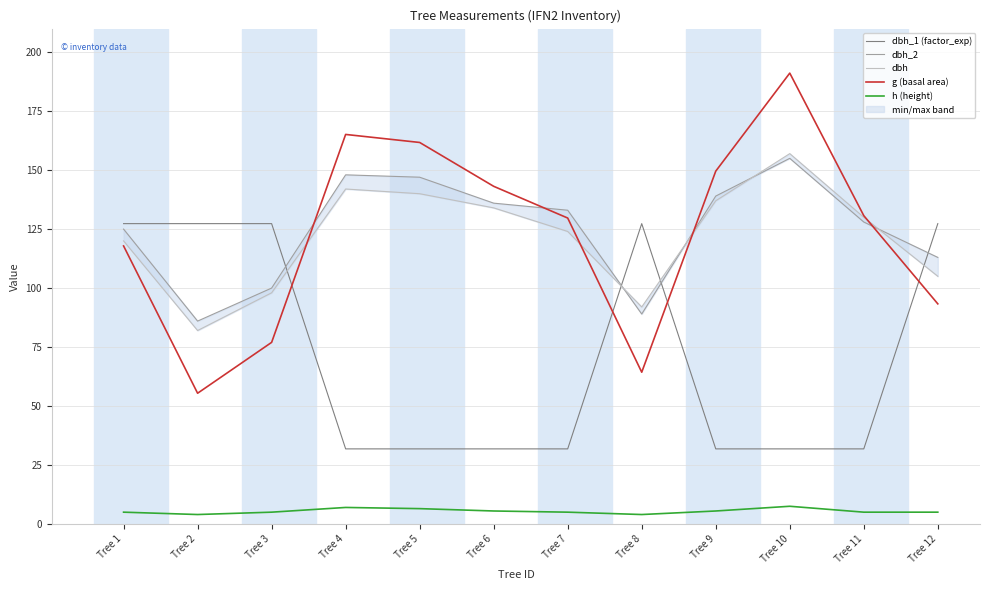

In dbh_2, how many points are lower than both neighbors (excluding endpoints)?

2